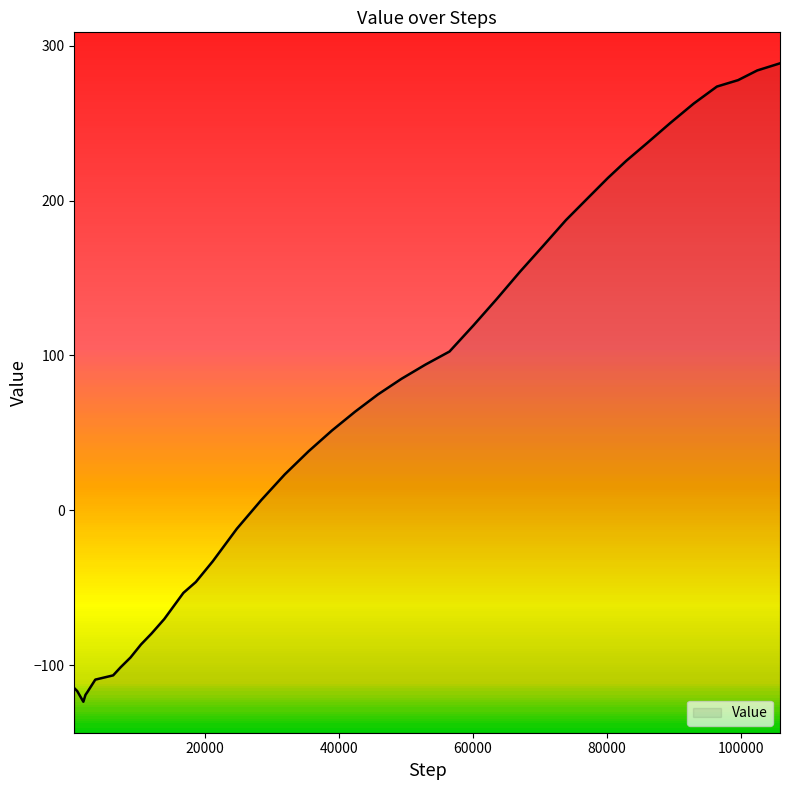

List the labels in order of value, smallest first.

1835, 2156, 2412, 919, 483, 3621, 6281, 7389, 8874, 10440, 12020, 13920, 16766, 18623, 21149, 24749, 28395, 31907, 35458, 38949, 42406, 45807, 49310, 52896, 56486, 60047, 63516, 67013, 70438, 73863, 77317, 80125, 82863, 86010, 89418, 92929, 96397, 99565, 102424, 105817